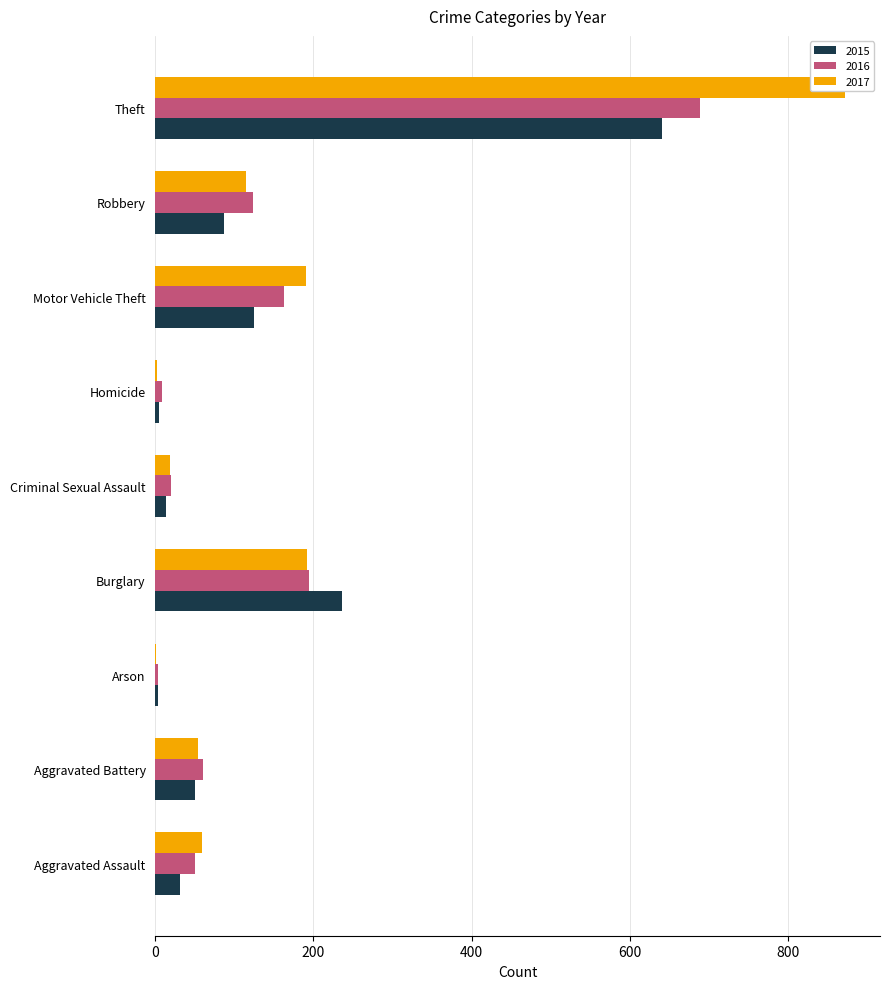

At which label is 2017 closest to 437?

Burglary